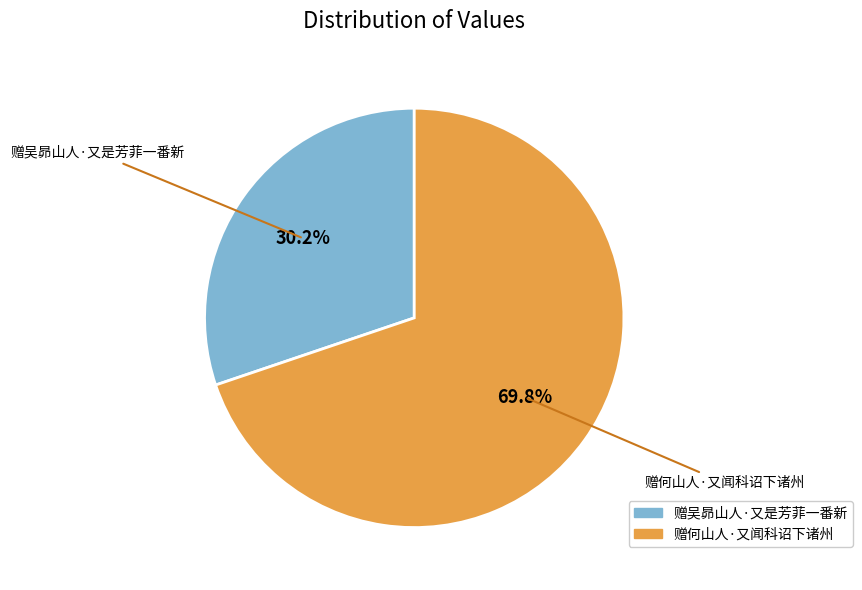

Count the number of slices in the pie.

2